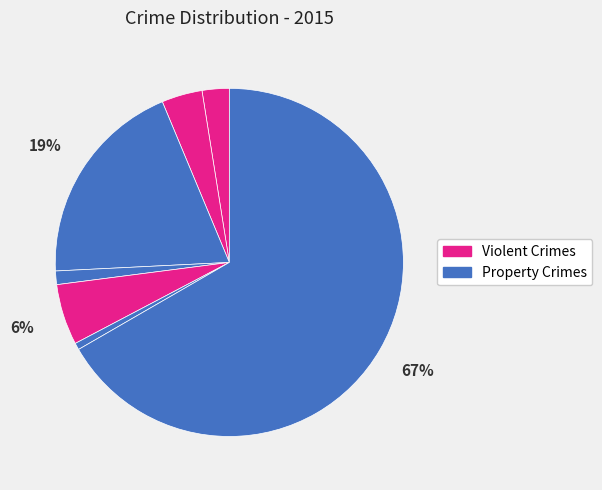

How many segments does this pie chart have?

7